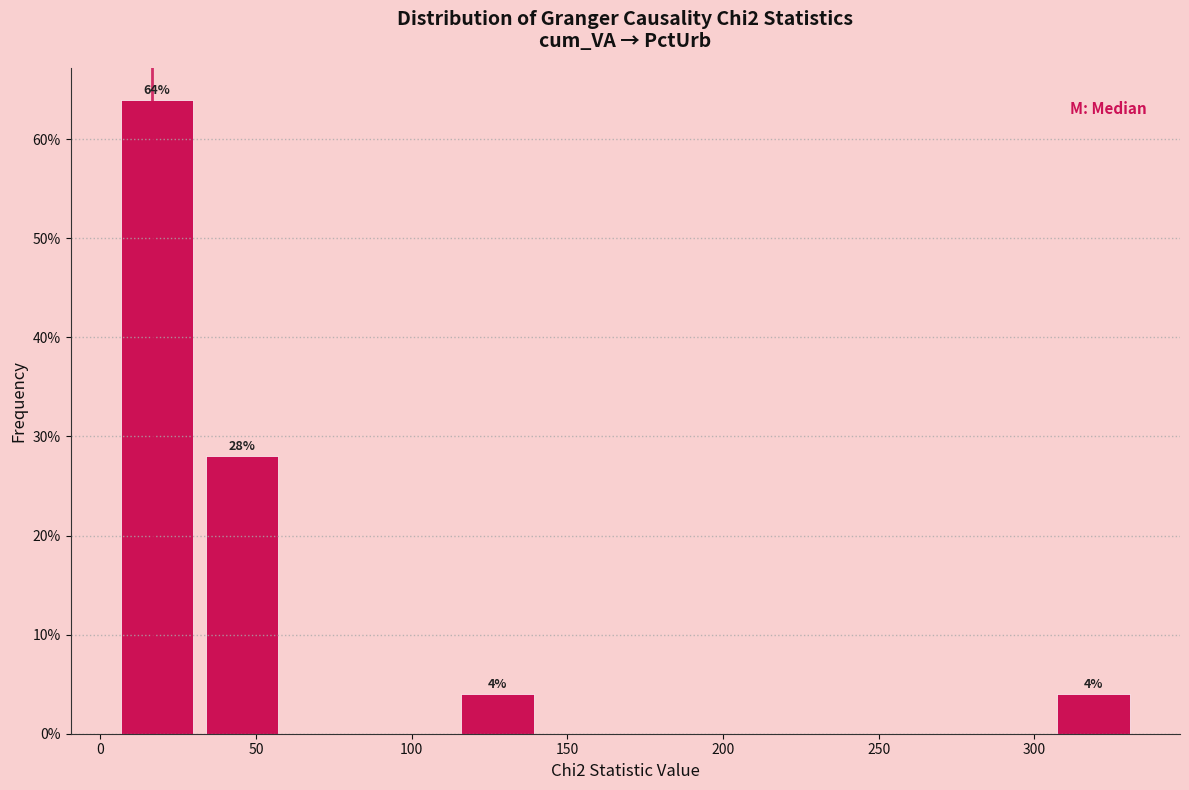

Which range on the x-axis has the tallest bar?

5 to 30